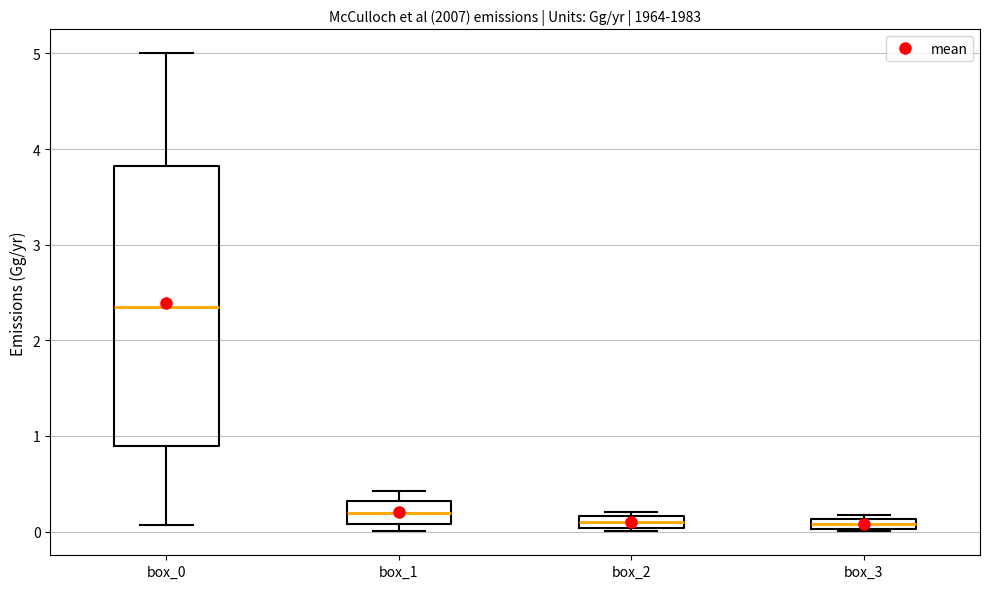

Which box is the tallest, from its lower edge to its upper edge?

box_0